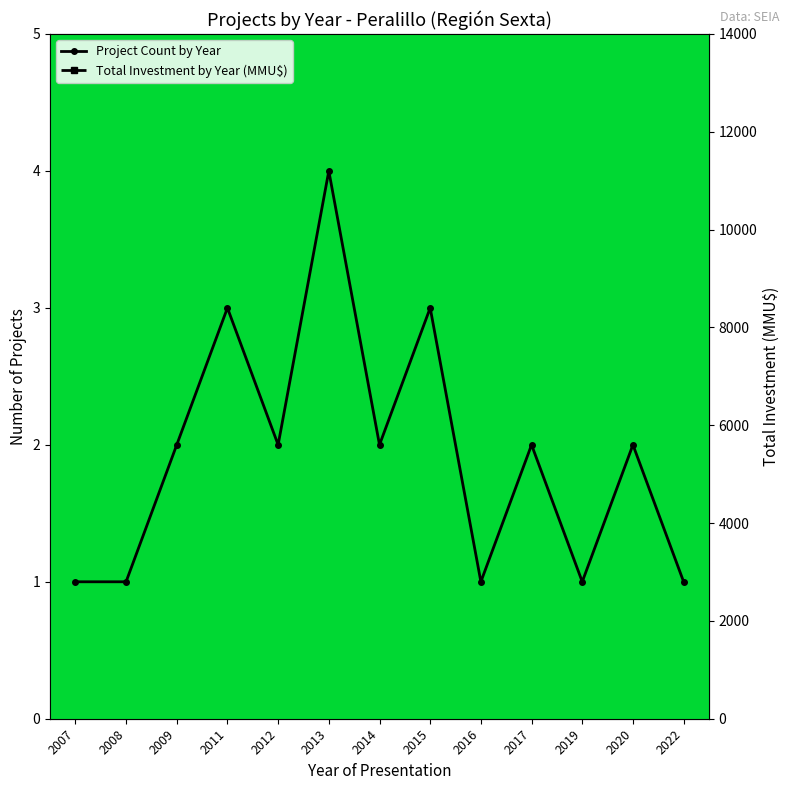

What are all the series names shown in the legend?

Project Count by Year, Total Investment by Year (MMU$)